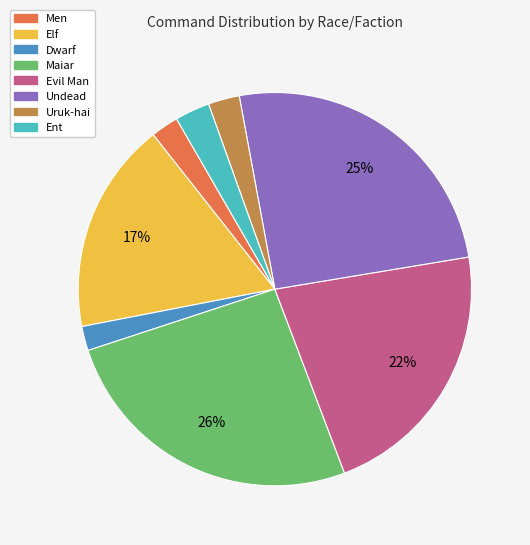

To the nearest percent, what is the difference between the Undead and Men slice percentages?

23%